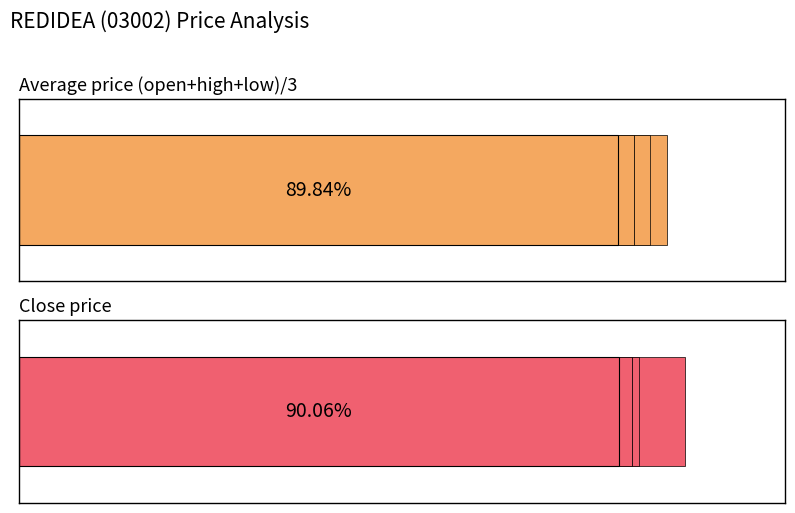

The value of Close price at 0 is 0.6. True or false?

False